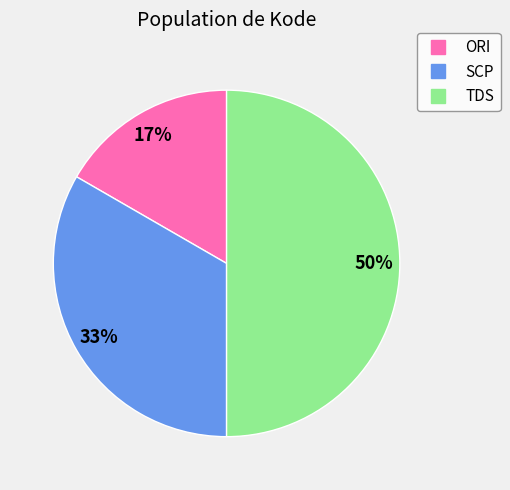

Do ORI and TDS together represent more than half of the pie?

Yes